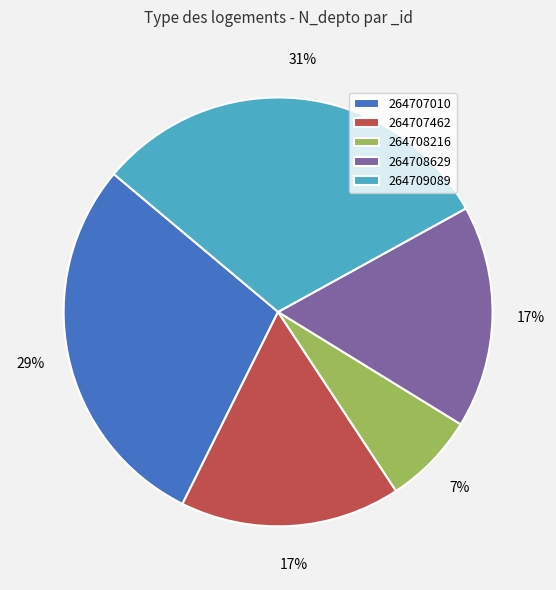

How many segments does this pie chart have?

5